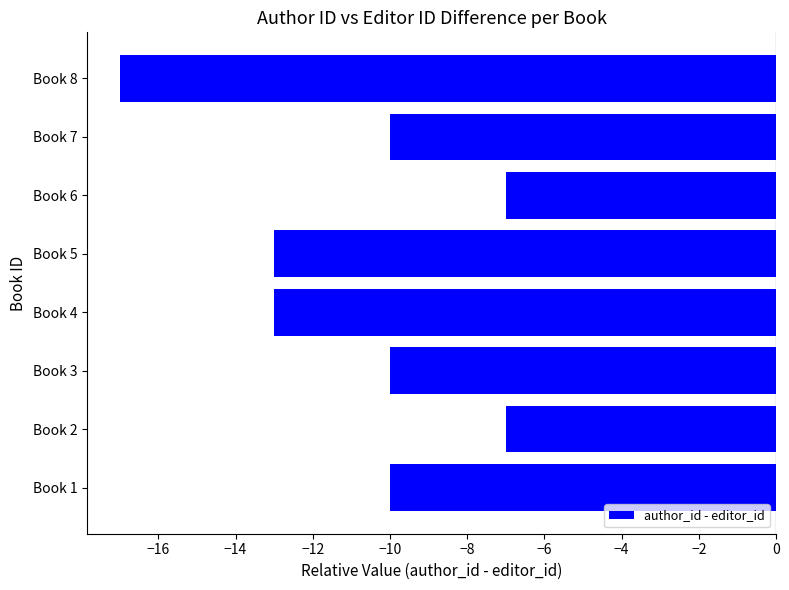

Reading top to bottom, list all the values displayed in this chart.

Book 8=-17	Book 7=-10	Book 6=-7	Book 5=-13	Book 4=-13	Book 3=-10	Book 2=-7	Book 1=-10